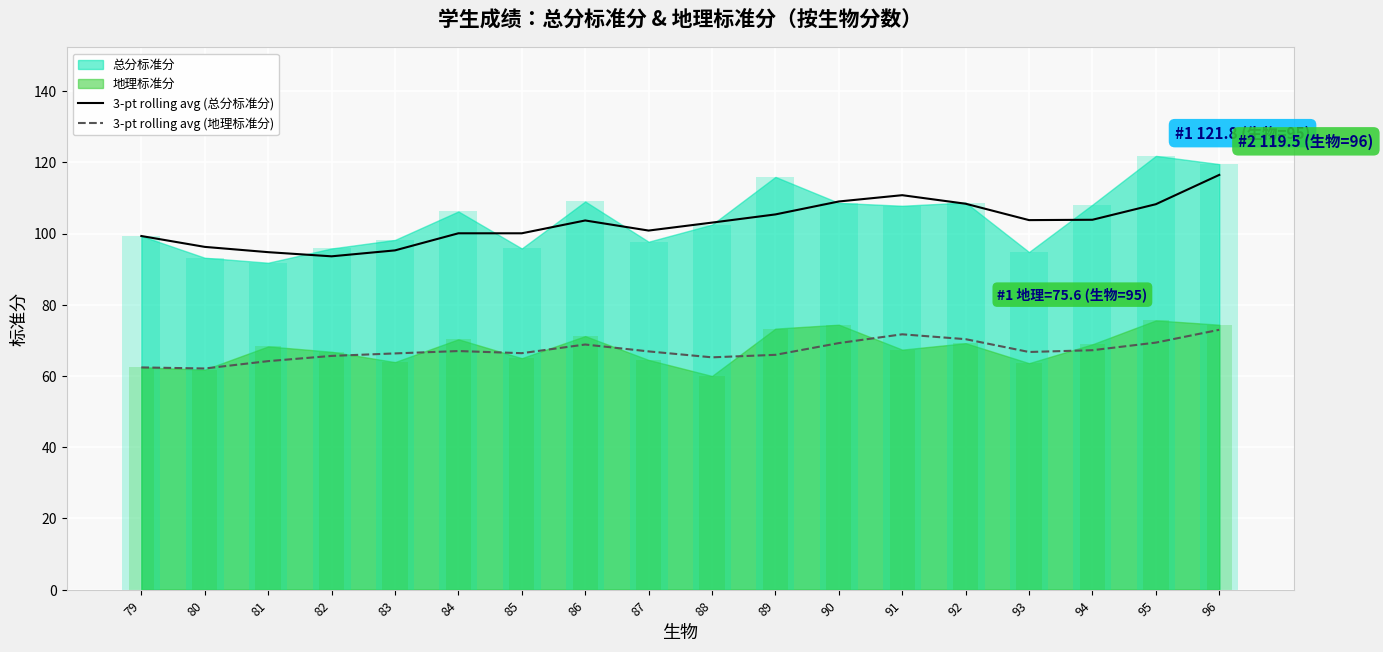

Is the value of 3-pt rolling avg (地理标准分) at 79 greater than the value of 3-pt rolling avg (总分标准分) at 87?

No